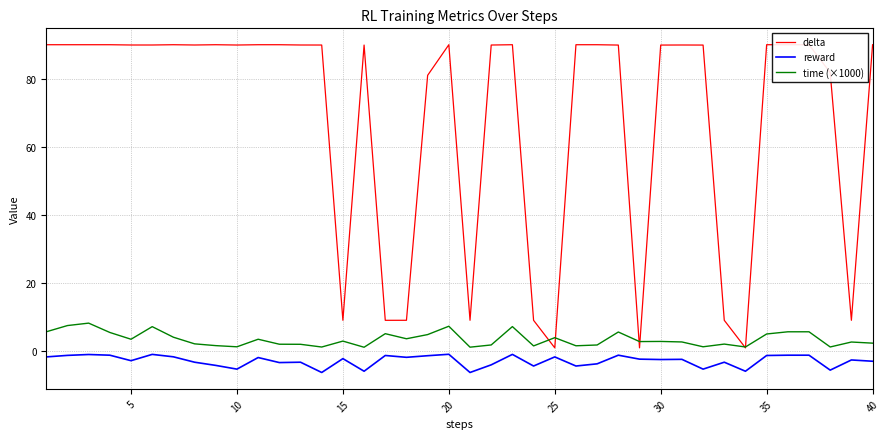

Which series has the widest spread of values?

delta